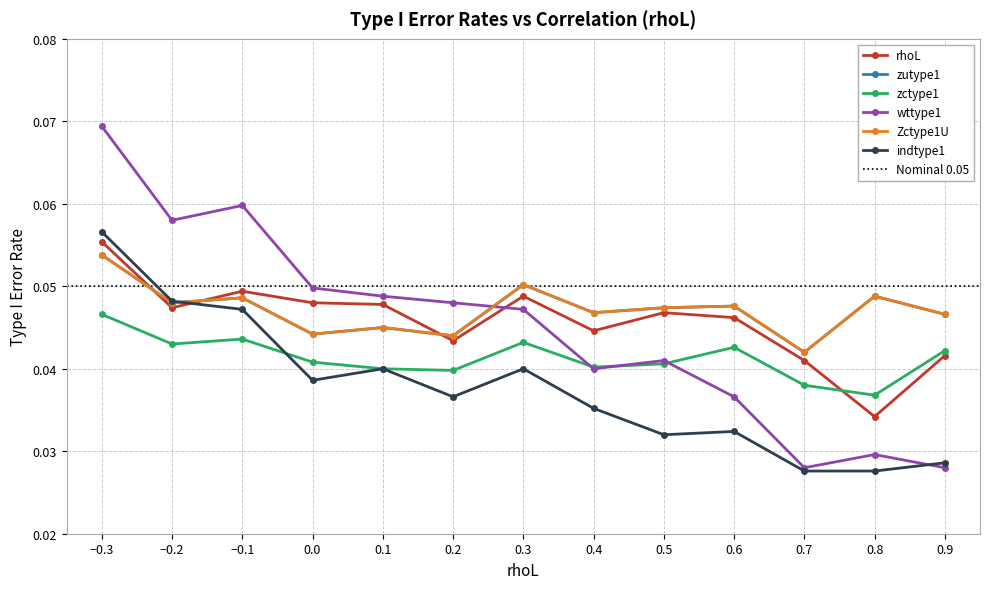

What is the label of the 2nd point from the right?

0.8